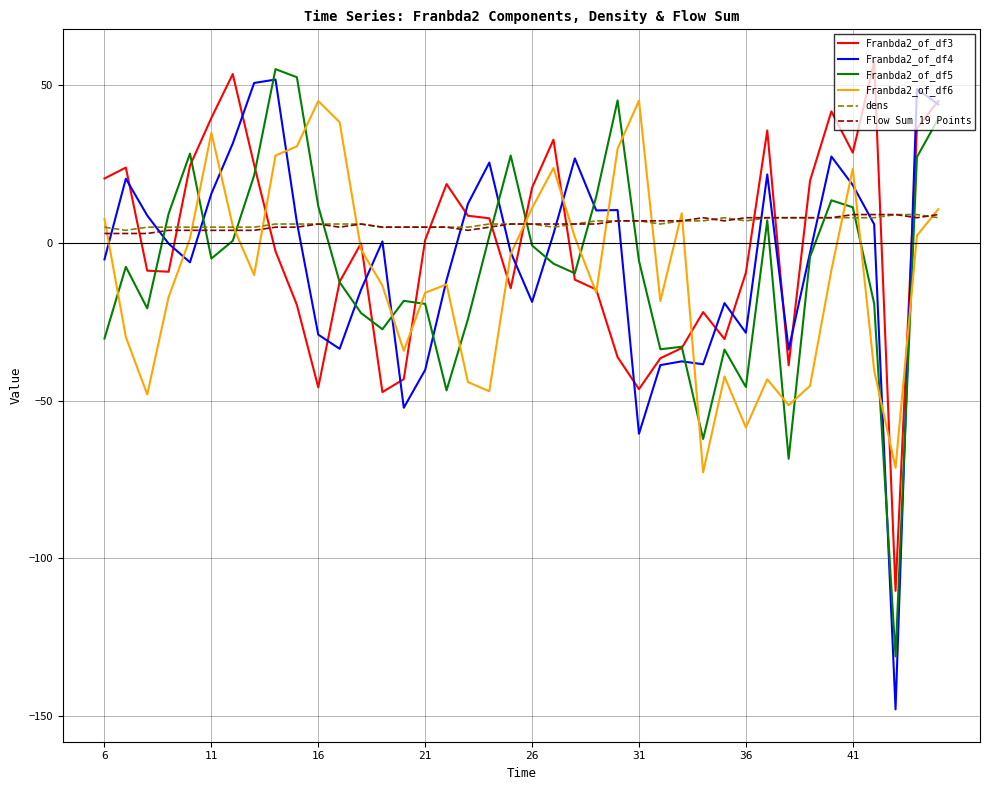

What is the maximum value shown in the chart?

57.4